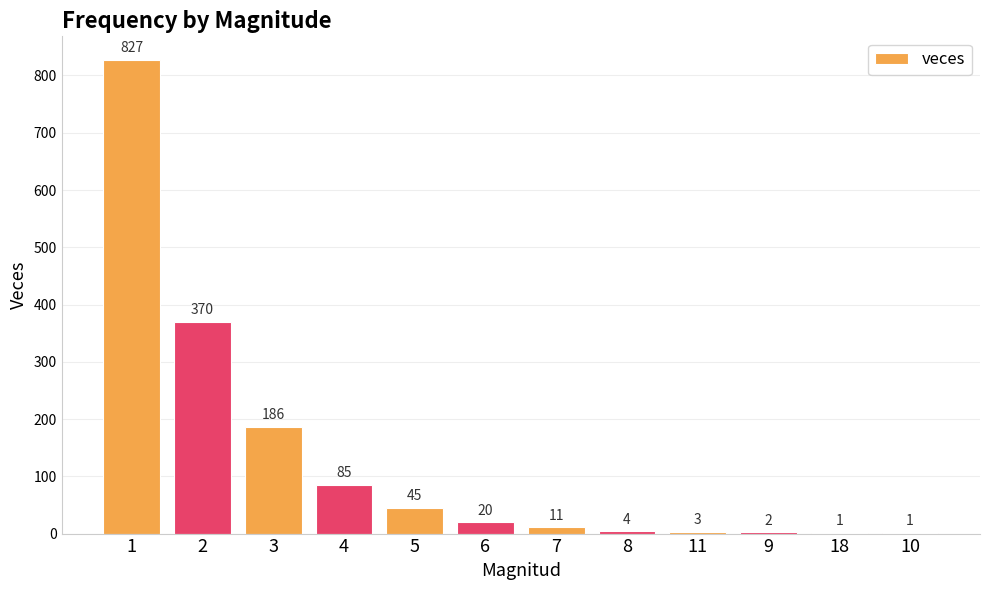

What is the sum of the values at 10 and 1?

828